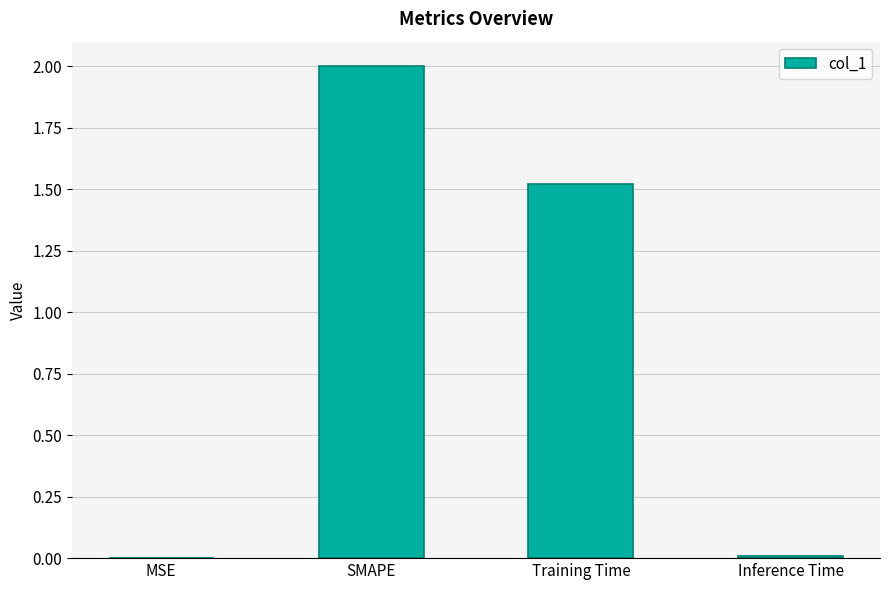

At which category does the chart reach its peak across all series?

SMAPE